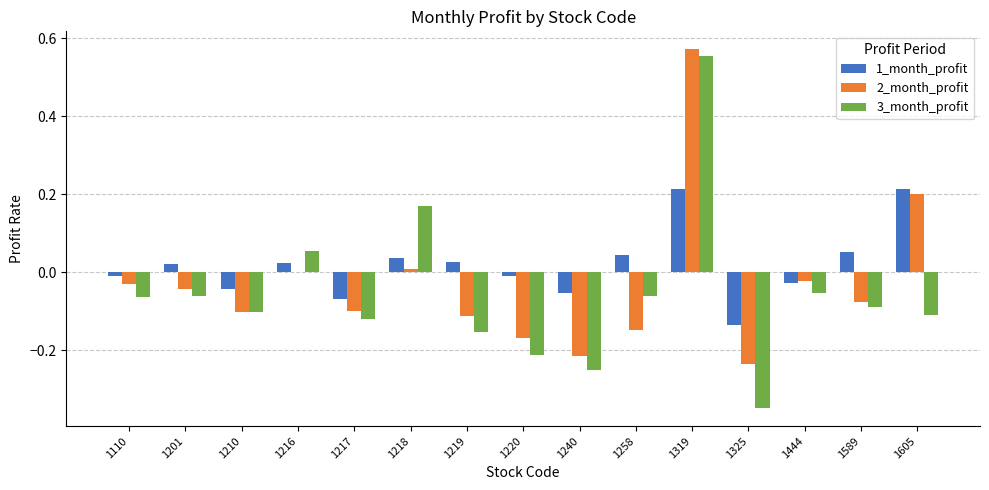

What is the sum of all 2_month_profit values?

-0.5